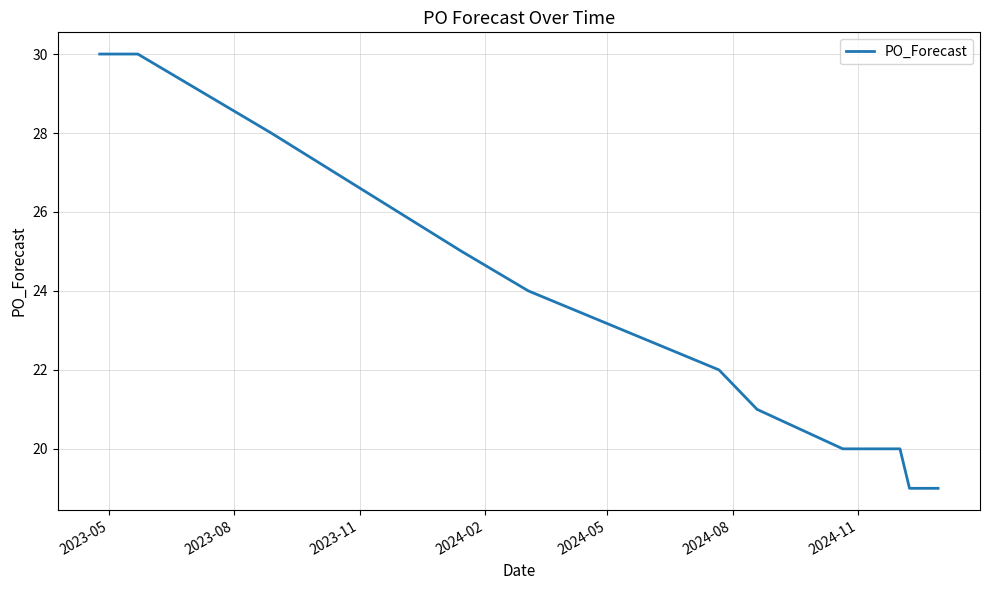

What is the smallest value displayed?

19